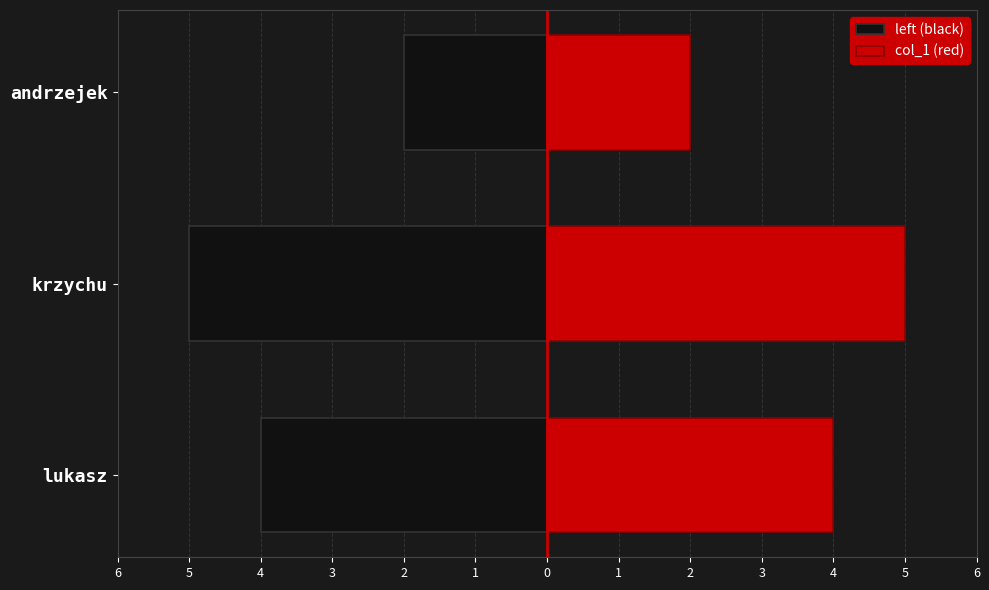

What is the difference between the maximum and second lowest values in the col_1 (red) series?

1